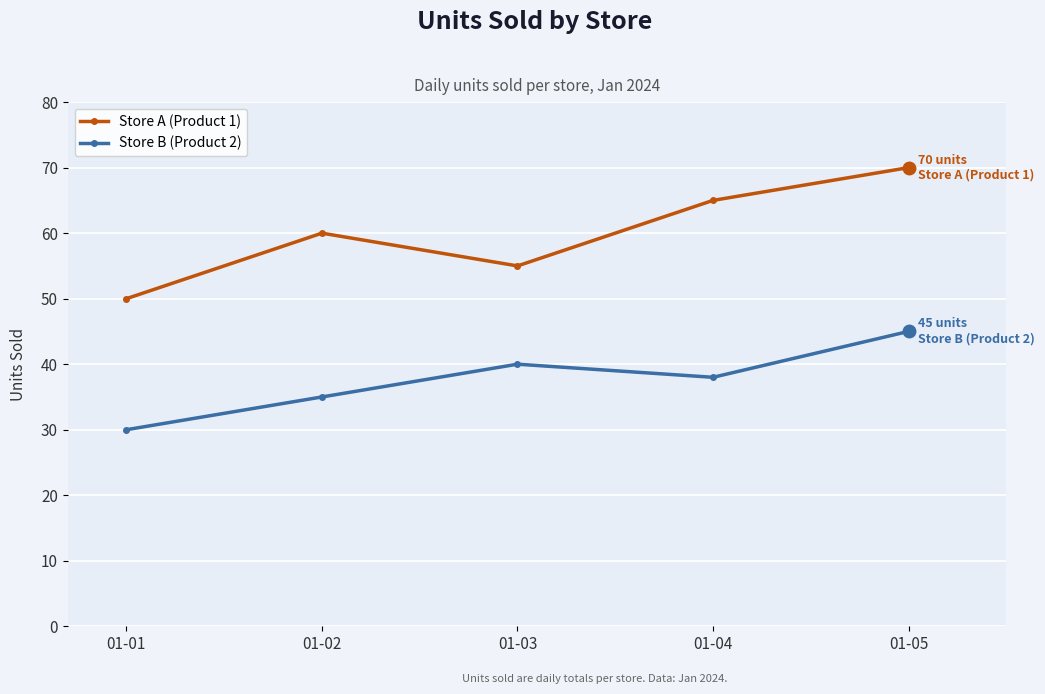

Which series changed the most between 01-01 and 01-05?

Store A (Product 1)